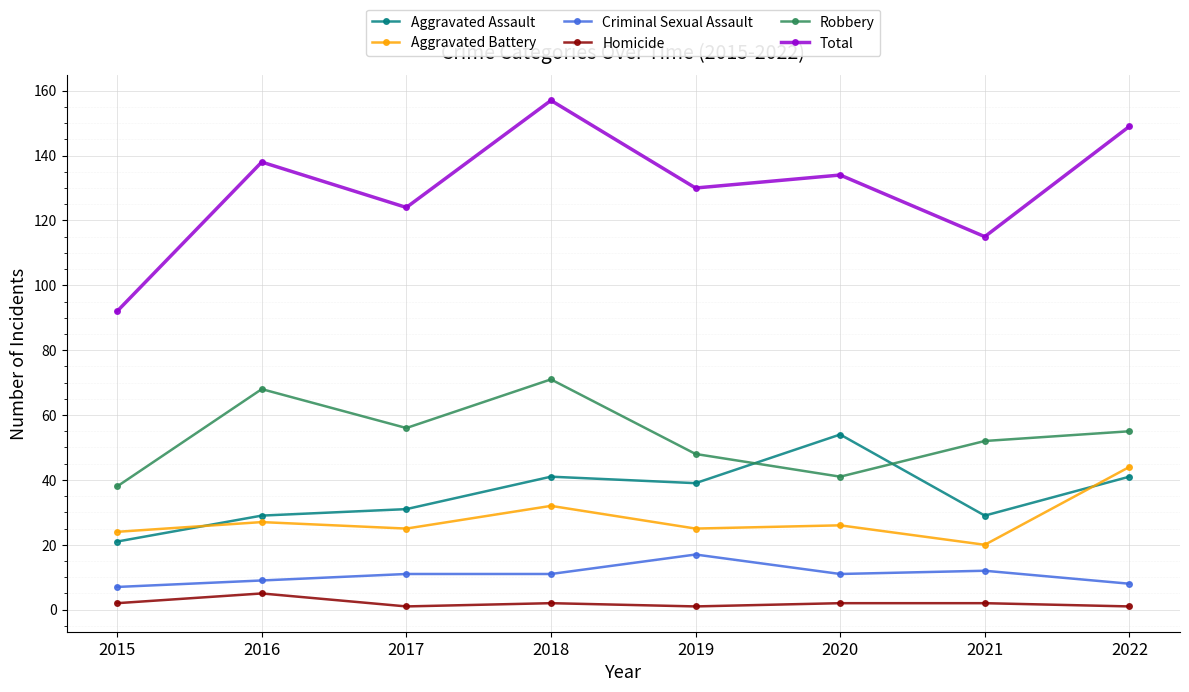

How many interior local peaks does the Total series have?

3